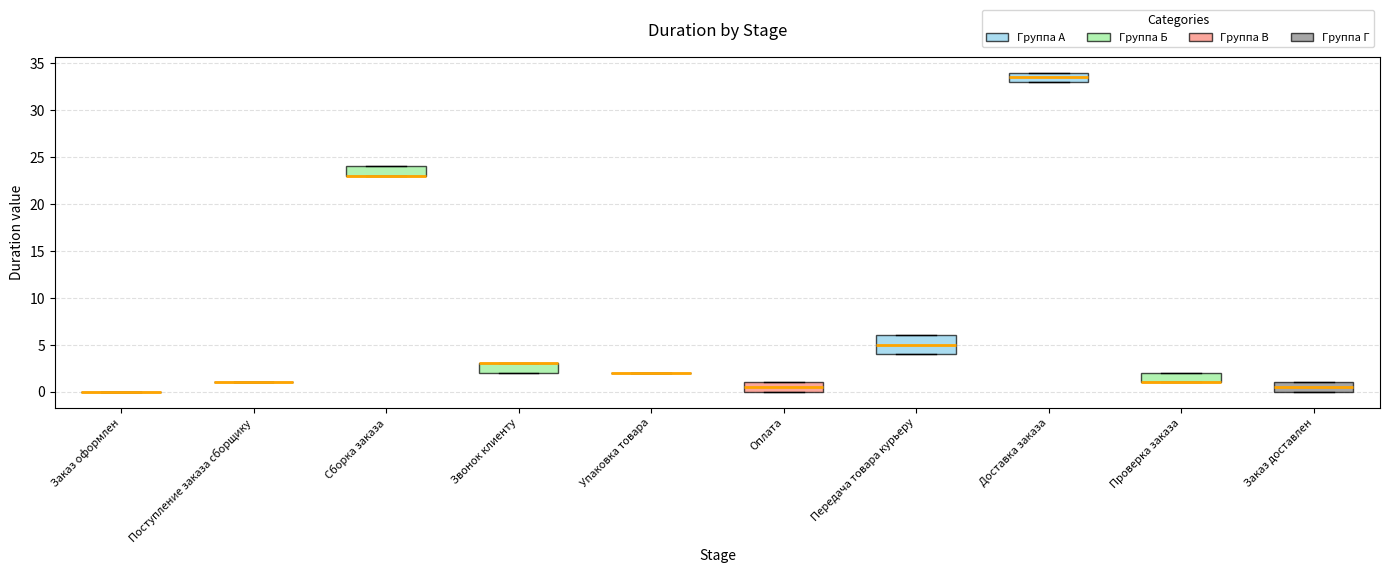

Reading left to right, transcribe this box plot: for each box, give where its median line is, the range the box spans, and where its two whiskers end, as read against the y-axis. The values are not printed on the chart, so give them approximately, as read against the axis.

Заказ оформлен: box collapsed to a line at 0.0, whiskers 0.0 to 0.0
Поступление заказа сборщику: box collapsed to a line at 1.0, whiskers 1.0 to 1.0
Сборка заказа: median 23.0 (drawn on the box's lower edge), box 23.0 to 24.0, whiskers 23.0 to 24.0
Звонок клиенту: median 3.0 (drawn on the box's upper edge), box 2.0 to 3.0, whiskers 2.0 to 3.0
Упаковка товара: box collapsed to a line at 2.0, whiskers 2.0 to 2.0
Оплата: median 0.5, box 0.0 to 1.0, whiskers 0.0 to 1.0
Передача товара курьеру: median 5.0, box 4.0 to 6.0, whiskers 4.0 to 6.0
Доставка заказа: median 33.5, box 33.0 to 34.0, whiskers 33.0 to 34.0
Проверка заказа: median 1.0 (drawn on the box's lower edge), box 1.0 to 2.0, whiskers 1.0 to 2.0
Заказ доставлен: median 0.5, box 0.0 to 1.0, whiskers 0.0 to 1.0